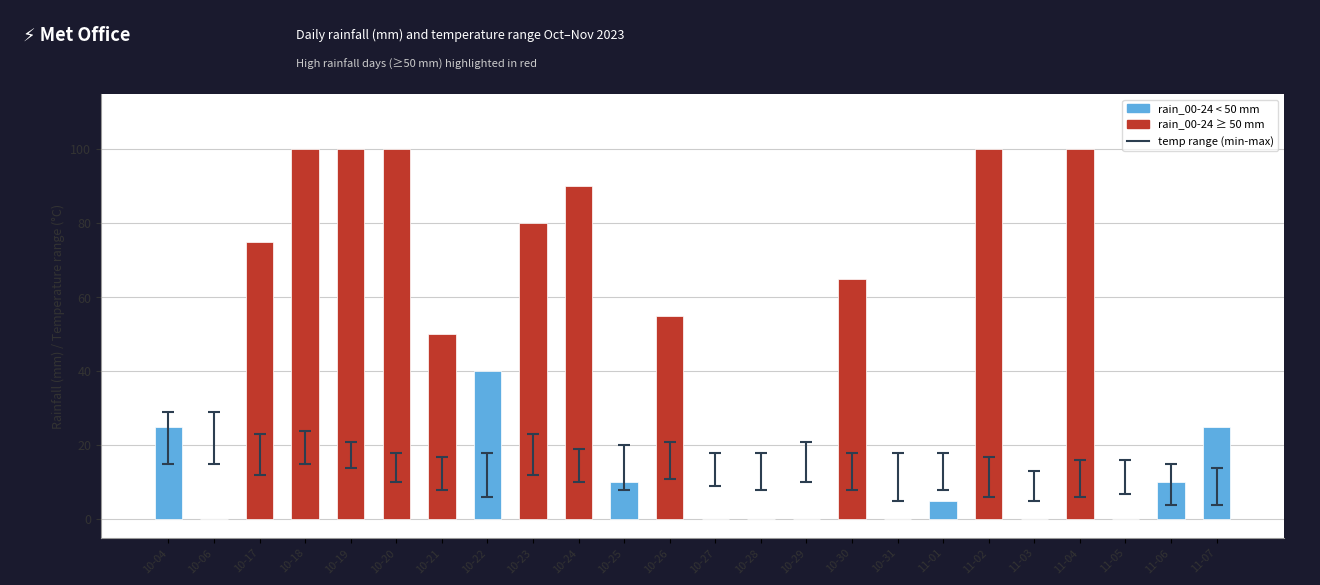

The value at 10-27 is 56. True or false?

False